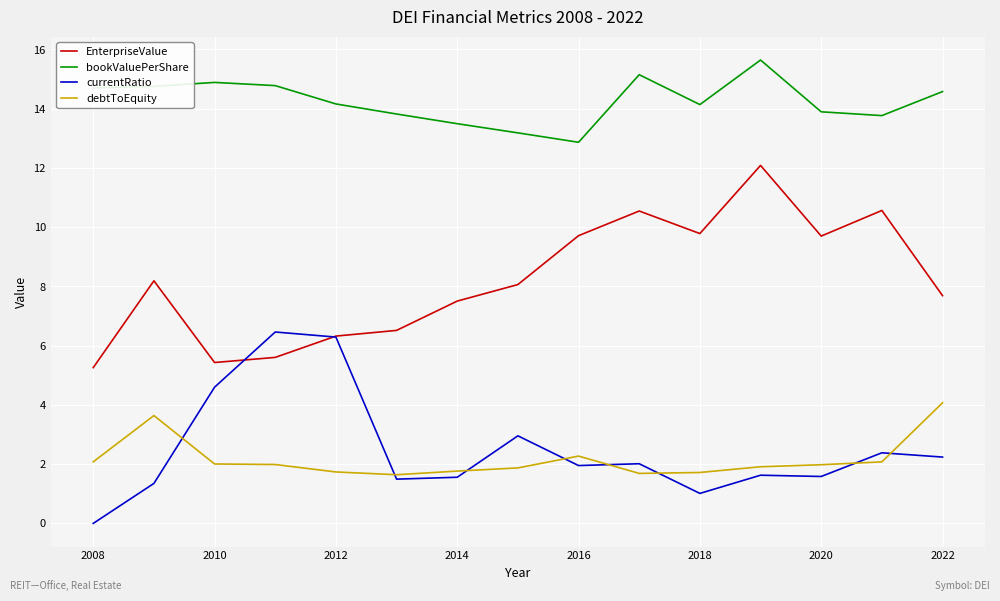

True or false: EnterpriseValue and debtToEquity cross at least once.

False